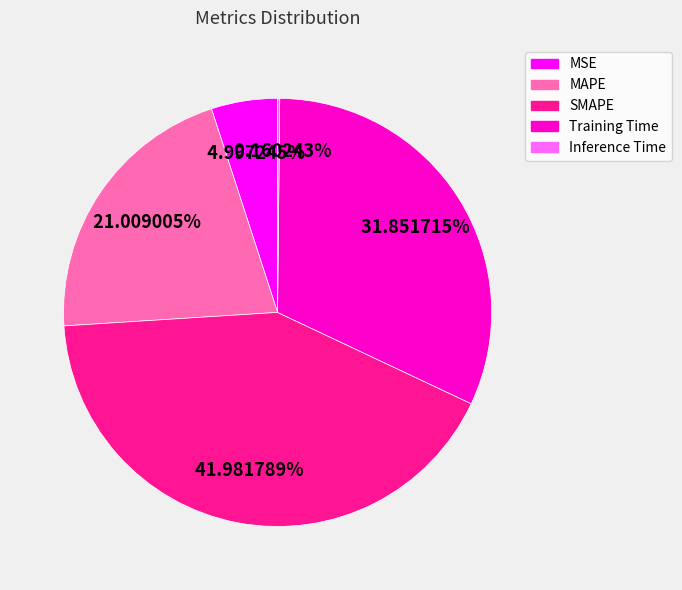

What is the largest slice in the pie chart?

SMAPE